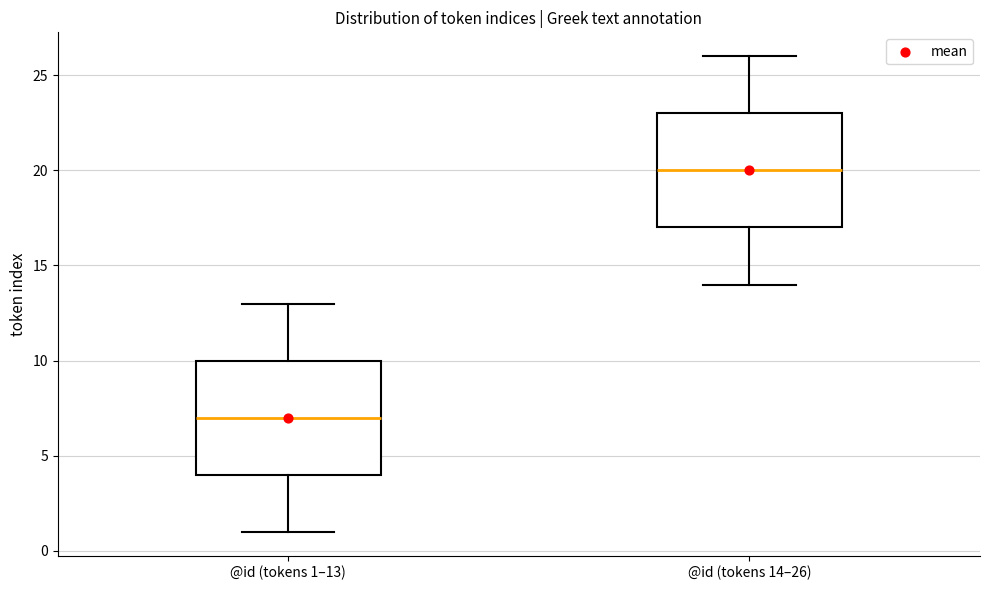

Reading left to right, read every box against the y-axis: the position of its median line, the range the box covers, and the ends of its whiskers. The values are not printed on the chart, so give them approximately, as read against the axis.

@id (tokens 1–13): median 7, box 4 to 10, whiskers 1 to 13
@id (tokens 14–26): median 20, box 17 to 23, whiskers 14 to 26